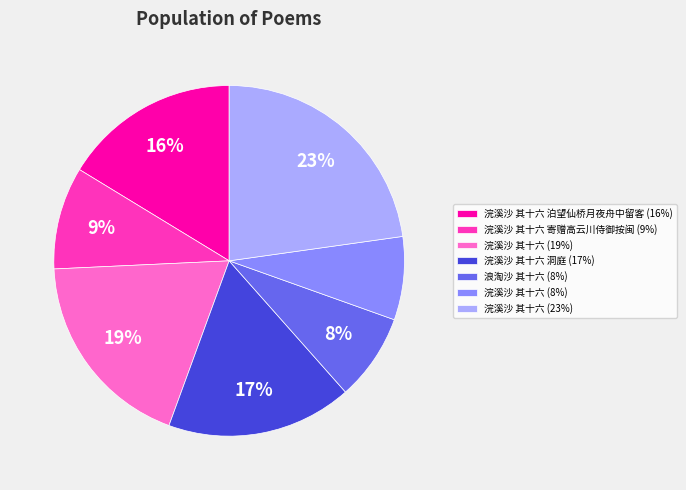

Which has a higher value, 浣溪沙 其十六 寄赠高云川侍御按闽 (9%) or 浣溪沙 其十六 (8%)?

浣溪沙 其十六 寄赠高云川侍御按闽 (9%)